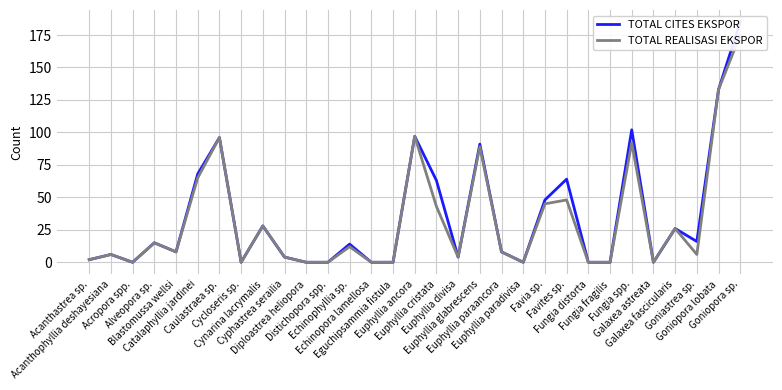

Between Acanthastrea sp. and Diploastrea heliopora, which series saw the biggest shift?

TOTAL CITES EKSPOR